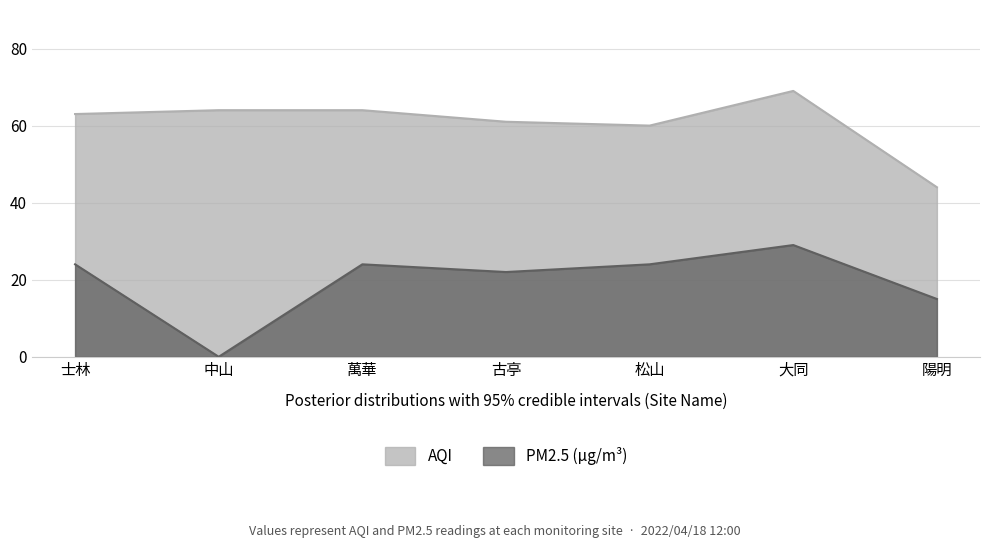

True or false: AQI has more than 1 points higher than both neighbors.

False